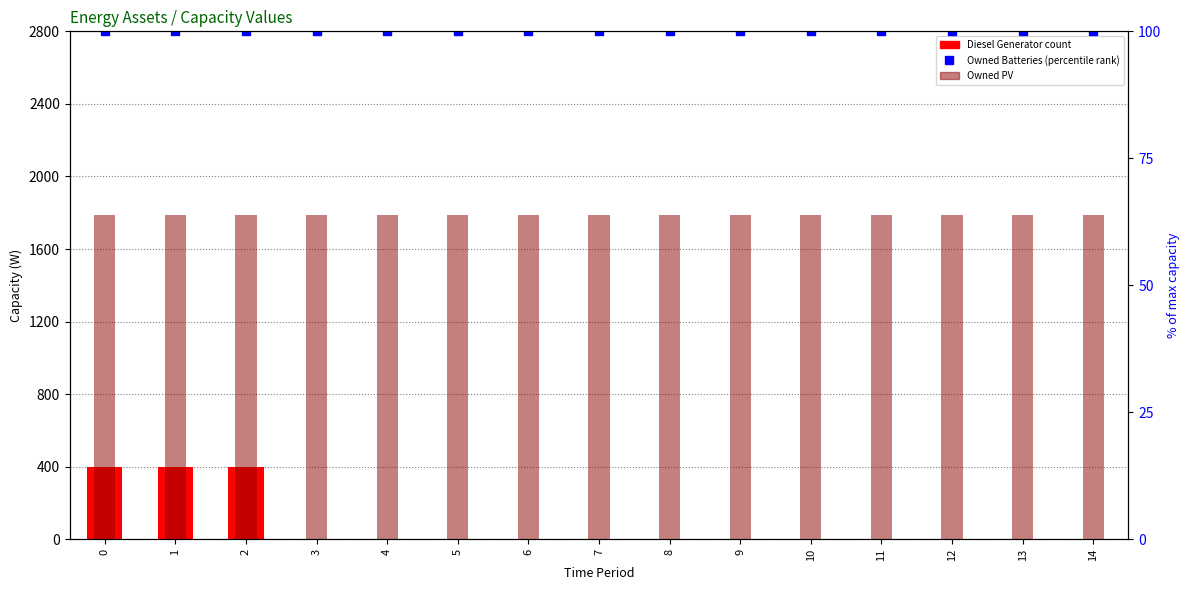

Is the value of Owned Batteries (norm) at 5 greater than the value of Owned PV at 5?

No